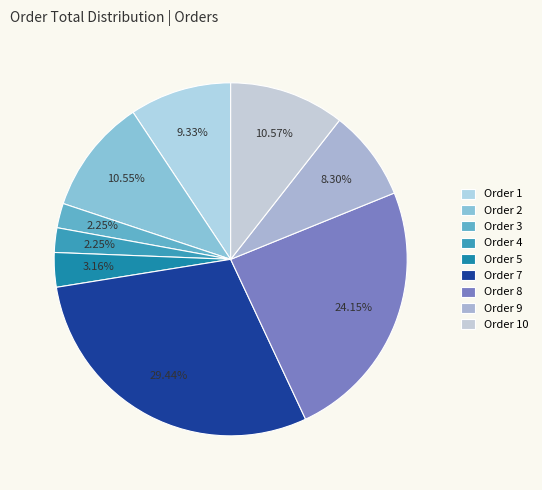

Approximately how many times larger is the value at Order 9 compared to Order 3?

3.7